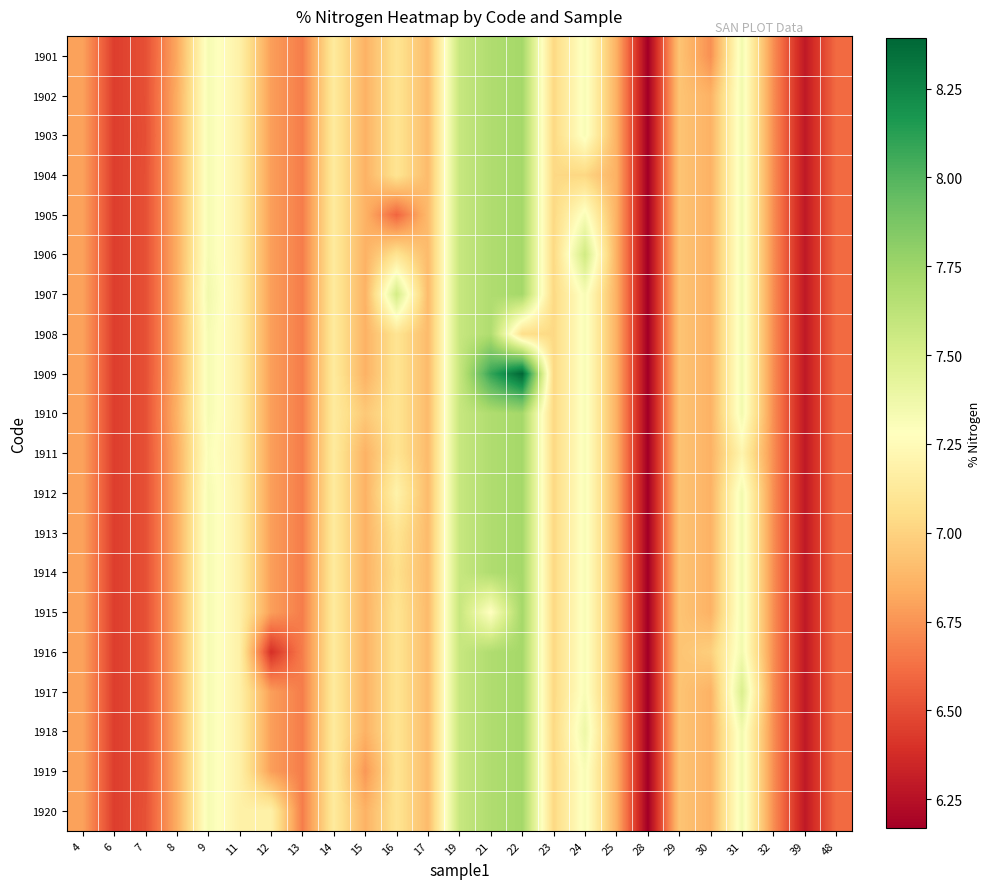

At 23, list the series in order from largest to smallest.

1901, 1902, 1903, 1904, 1905, 1906, 1907, 1908, 1909, 1910, 1911, 1912, 1913, 1914, 1915, 1916, 1917, 1918, 1919, 1920